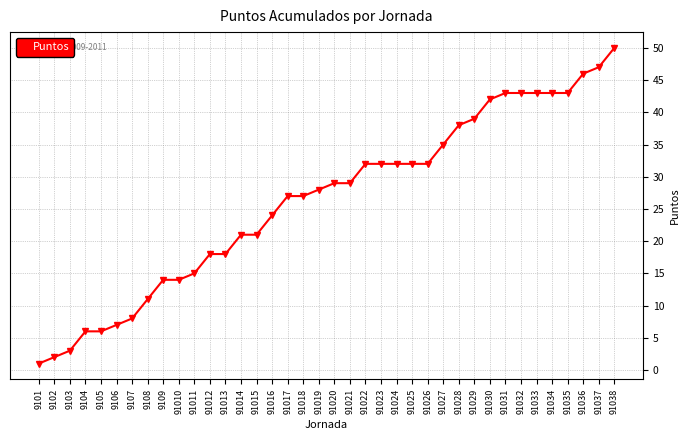

Does the chart have visible grid lines?

Yes